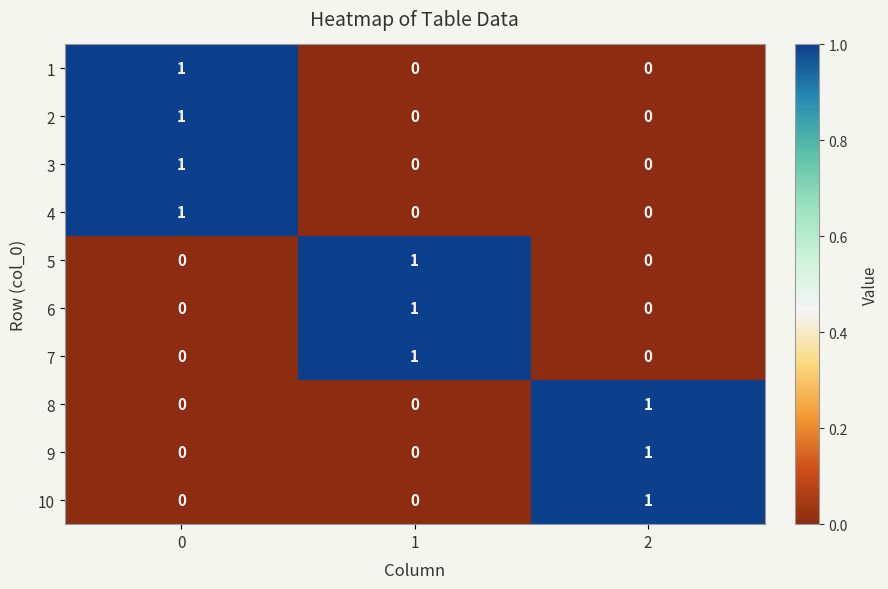

Reading right to left, extract all data points from this chart.

1: 2=0	1=0	0=1
2: 2=0	1=0	0=1
3: 2=0	1=0	0=1
4: 2=0	1=0	0=1
5: 2=0	1=1	0=0
6: 2=0	1=1	0=0
7: 2=0	1=1	0=0
8: 2=1	1=0	0=0
9: 2=1	1=0	0=0
10: 2=1	1=0	0=0